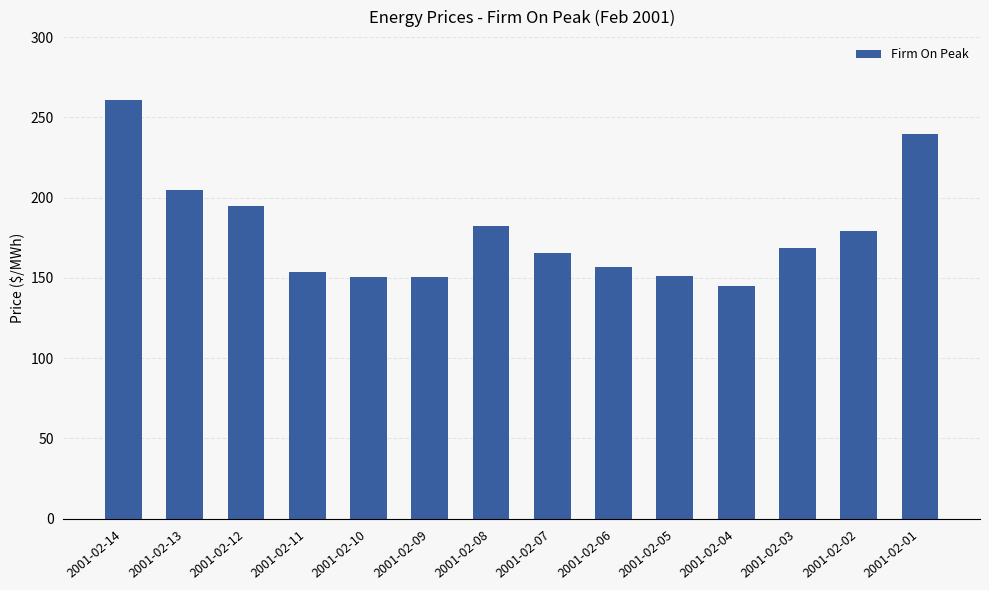

What is the value of the 1st bar from the left?

260.6